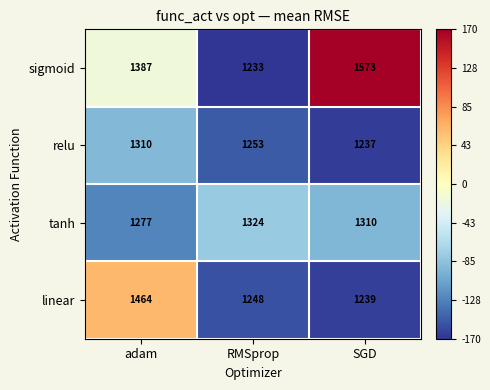

At which category is the sum across all series the highest?

adam